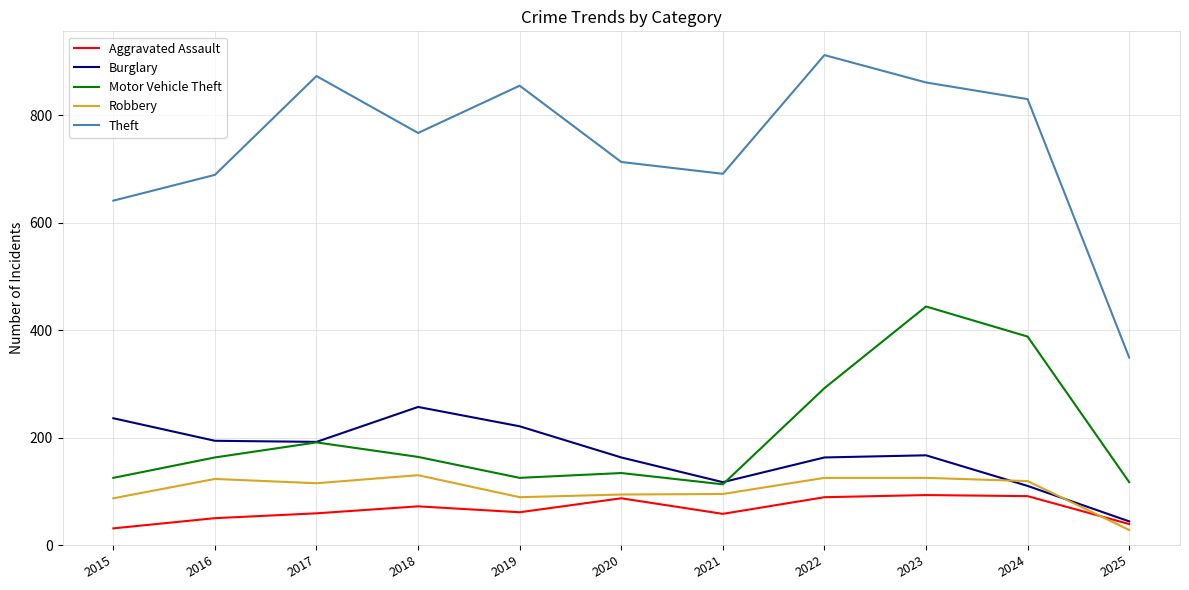

At which label does Aggravated Assault reach its minimum?

2015